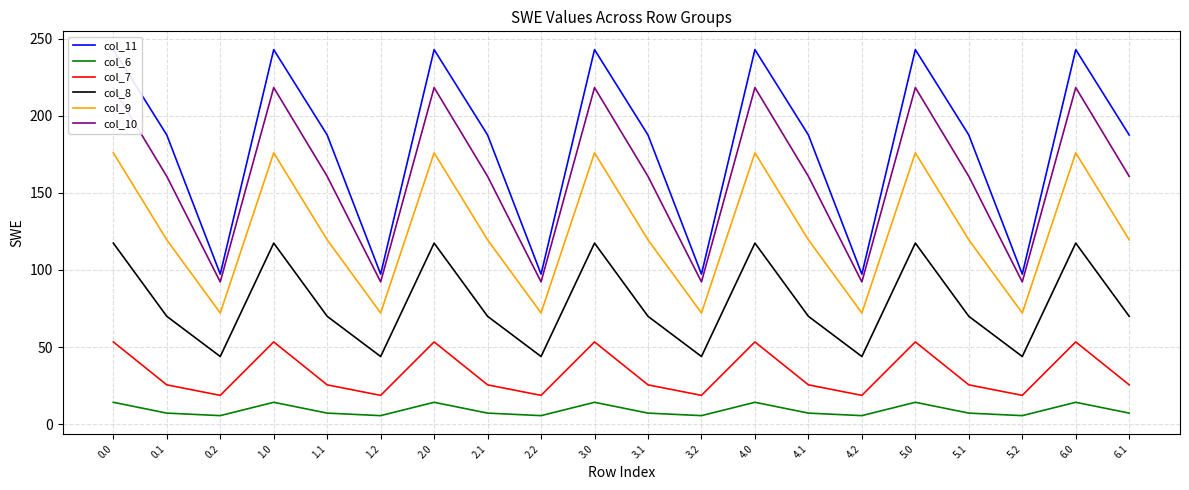

True or false: col_8 has more than 1 interior local peaks.

True